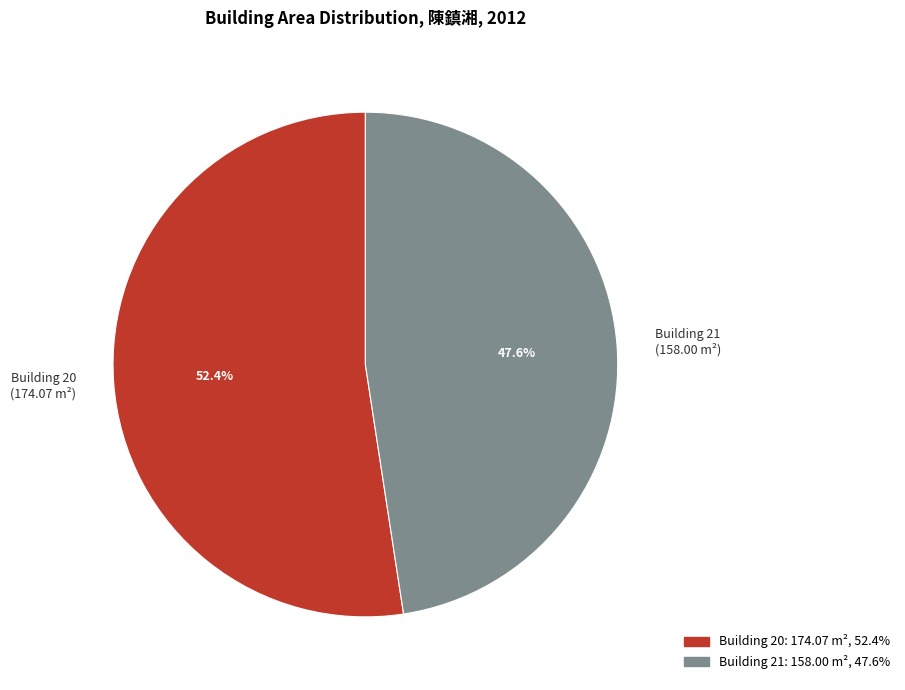

How many slices are in this pie chart?

2